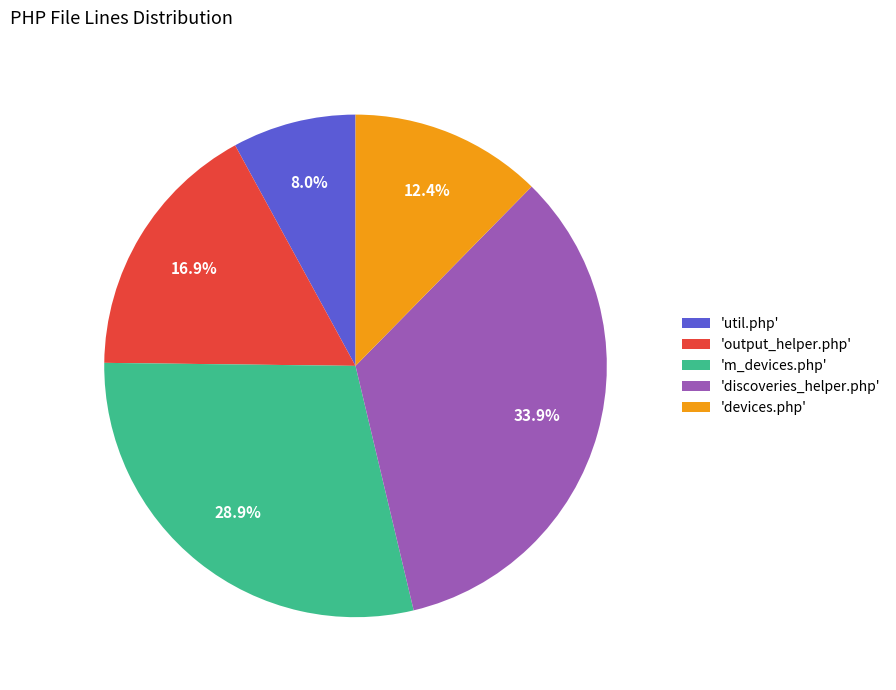

Is there any slice that represents more than half of the pie?

No